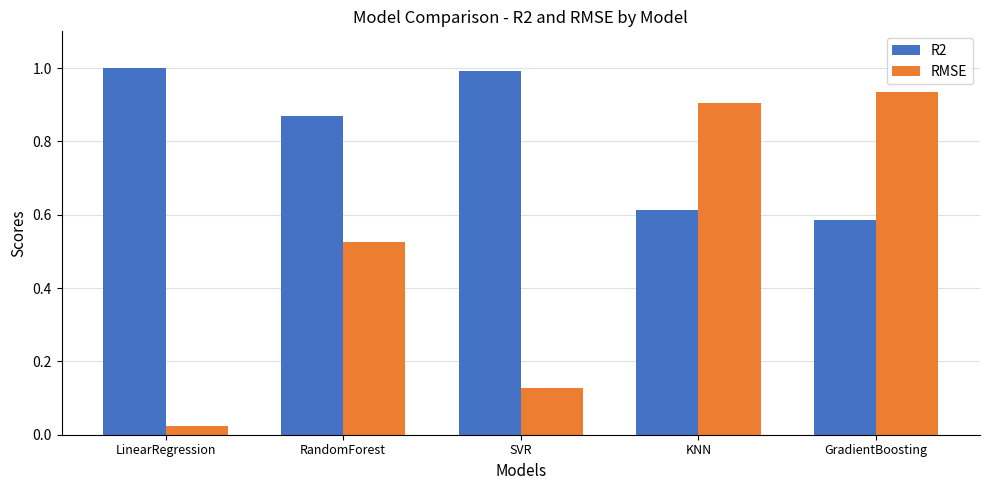

Does the chart contain stacked bars?

No